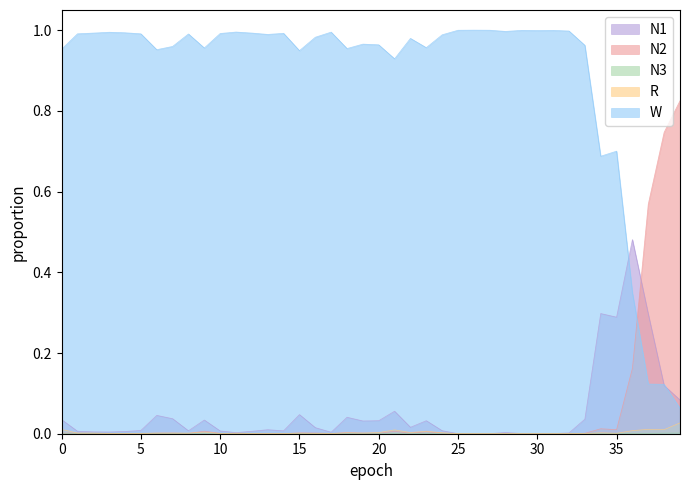

Reading right to left, list all the values displayed in this chart.

N1: 0.1	0.1	0.3	0.5	0.3	0.3	0.0	0.0	0.0	0.0	0.0	0.0	0.0	0.0	0.0	0.0	0.0	0.0	0.1	0.0	0.0	0.0	0.0	0.0	0.0	0.0	0.0	0.0	0.0	0.0	0.0	0.0	0.0	0.0	0.0	0.0	0.0	0.0	0.0	0.0
N2: 0.8	0.7	0.6	0.2	0.0	0.0	0.0	0.0	0.0	0.0	0.0	0.0	0.0	0.0	0.0	0.0	0.0	0.0	0.0	0.0	0.0	0.0	0.0	0.0	0.0	0.0	0.0	0.0	0.0	0.0	0.0	0.0	0.0	0.0	0.0	0.0	0.0	0.0	0.0	0.0
N3: 0.0	0.0	0.0	0.0	0.0	0.0	0.0	0.0	0.0	0.0	0.0	0.0	0.0	0.0	0.0	0.0	0.0	0.0	0.0	0.0	0.0	0.0	0.0	0.0	0.0	0.0	0.0	0.0	0.0	0.0	0.0	0.0	0.0	0.0	0.0	0.0	0.0	0.0	0.0	0.0
R: 0.0	0.0	0.0	0.0	0.0	0.0	0.0	0.0	0.0	0.0	0.0	0.0	0.0	0.0	0.0	0.0	0.0	0.0	0.0	0.0	0.0	0.0	0.0	0.0	0.0	0.0	0.0	0.0	0.0	0.0	0.0	0.0	0.0	0.0	0.0	0.0	0.0	0.0	0.0	0.0
W: 0.1	0.1	0.1	0.3	0.7	0.7	1.0	1.0	1.0	1.0	1.0	1.0	1.0	1.0	1.0	1.0	1.0	1.0	0.9	1.0	1.0	1.0	1.0	1.0	0.9	1.0	1.0	1.0	1.0	1.0	1.0	1.0	1.0	1.0	1.0	1.0	1.0	1.0	1.0	1.0